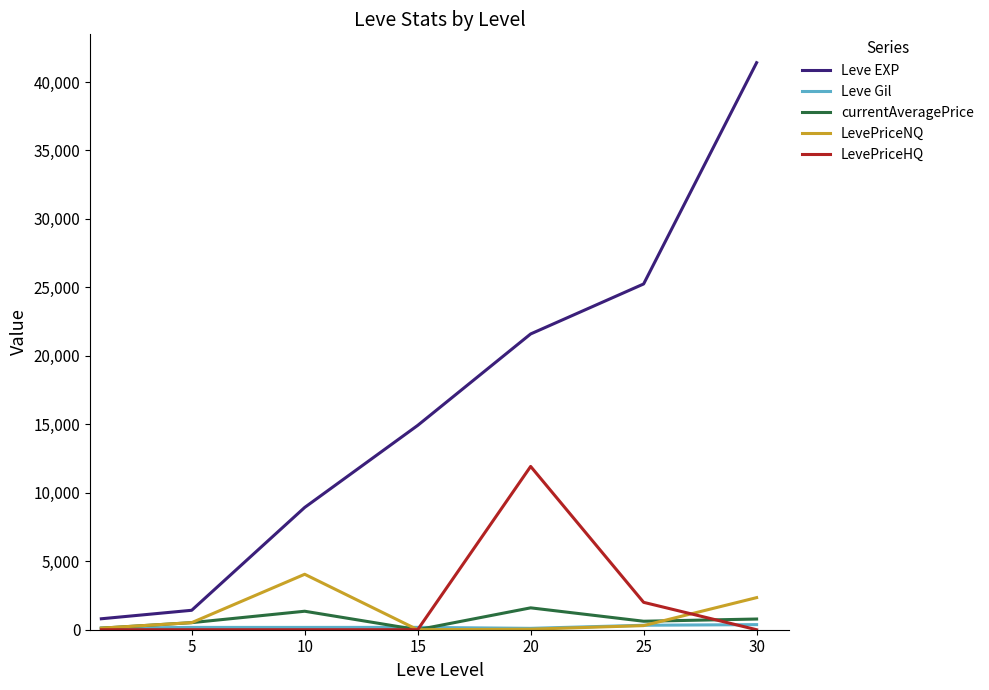

Which series has the largest total across all categories?

Leve EXP